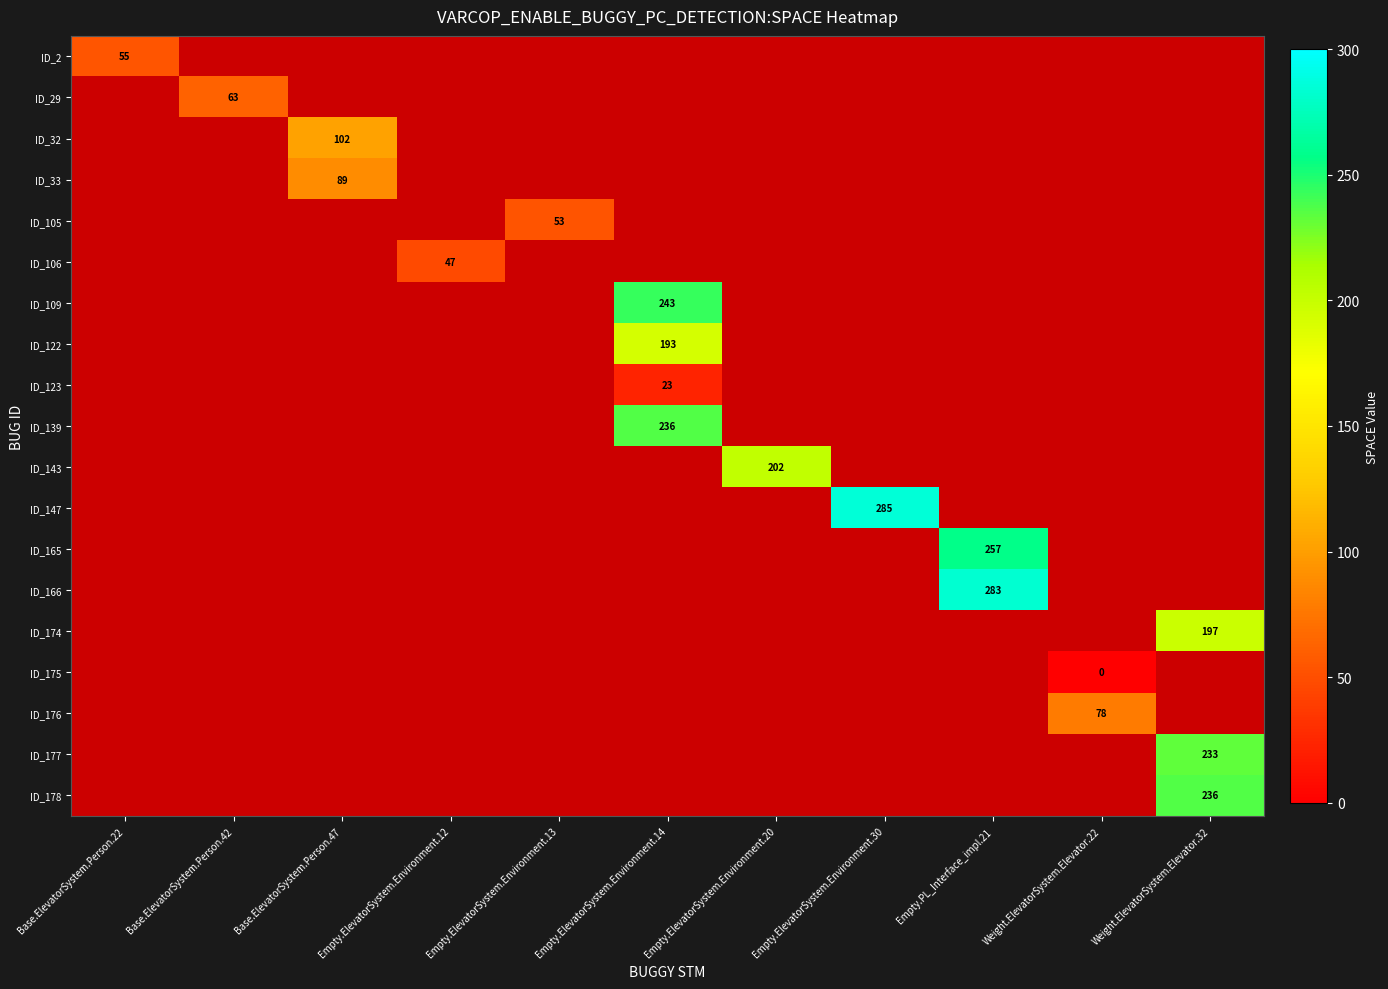

Which has a higher value, Weight.ElevatorSystem.Elevator.22 or Empty.ElevatorSystem.Environment.13?

Empty.ElevatorSystem.Environment.13